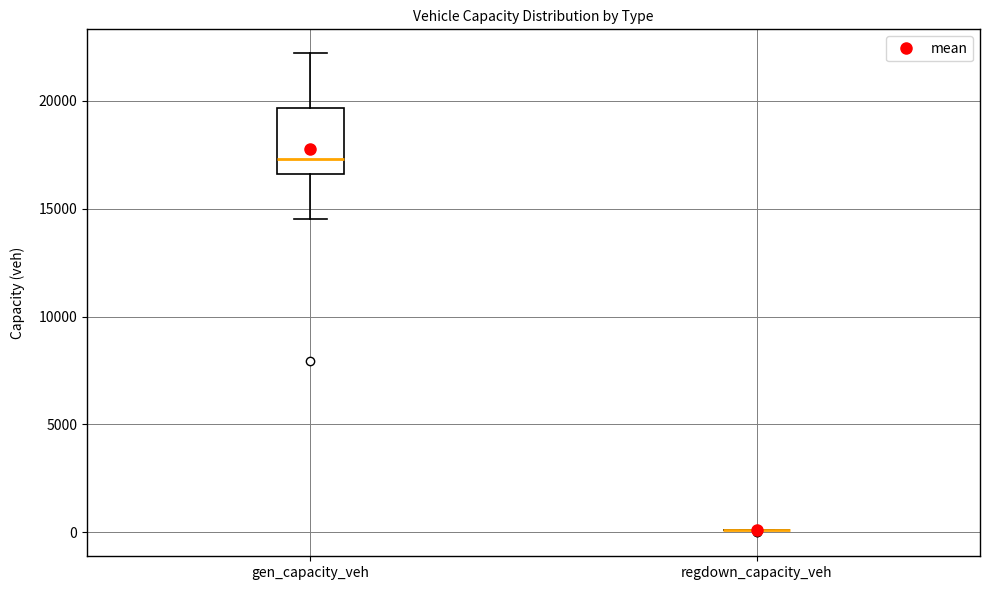

Which box is the tallest, from its lower edge to its upper edge?

gen_capacity_veh